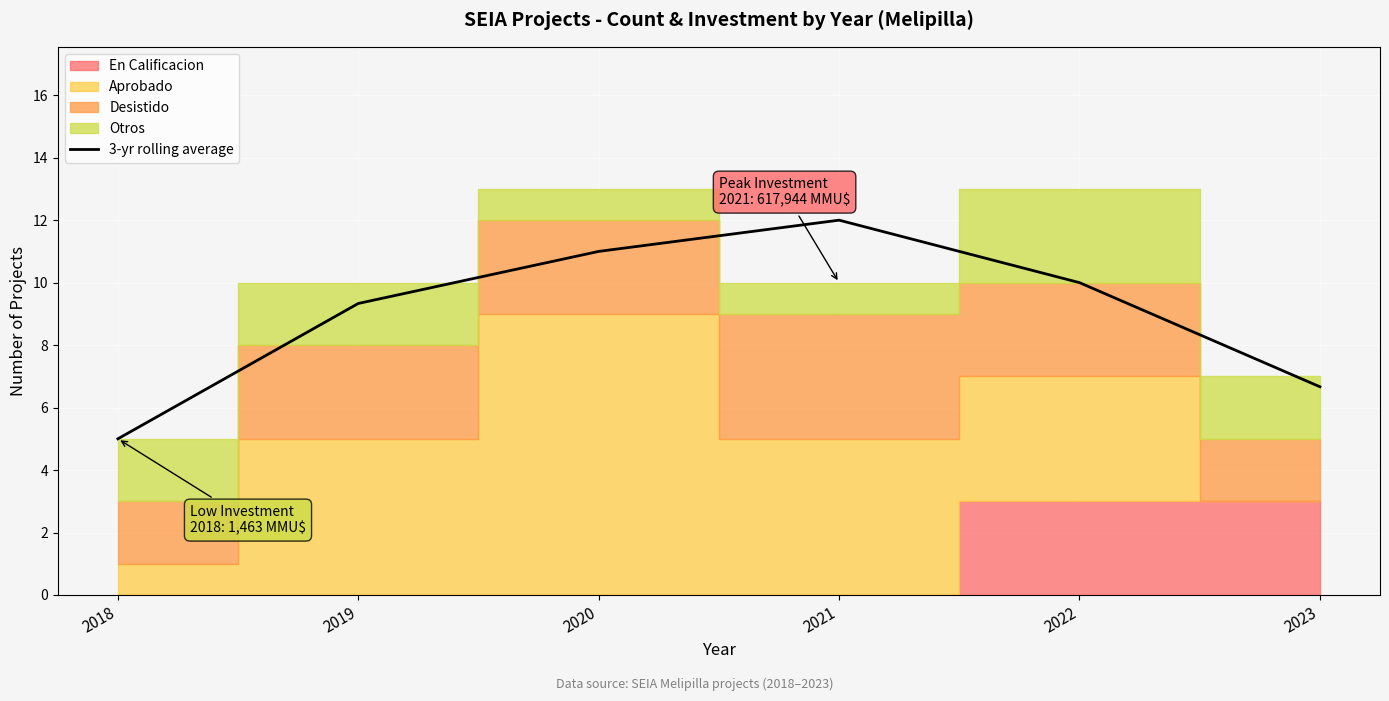

The chart shows a value of 9.4 at 2023. True or false?

False